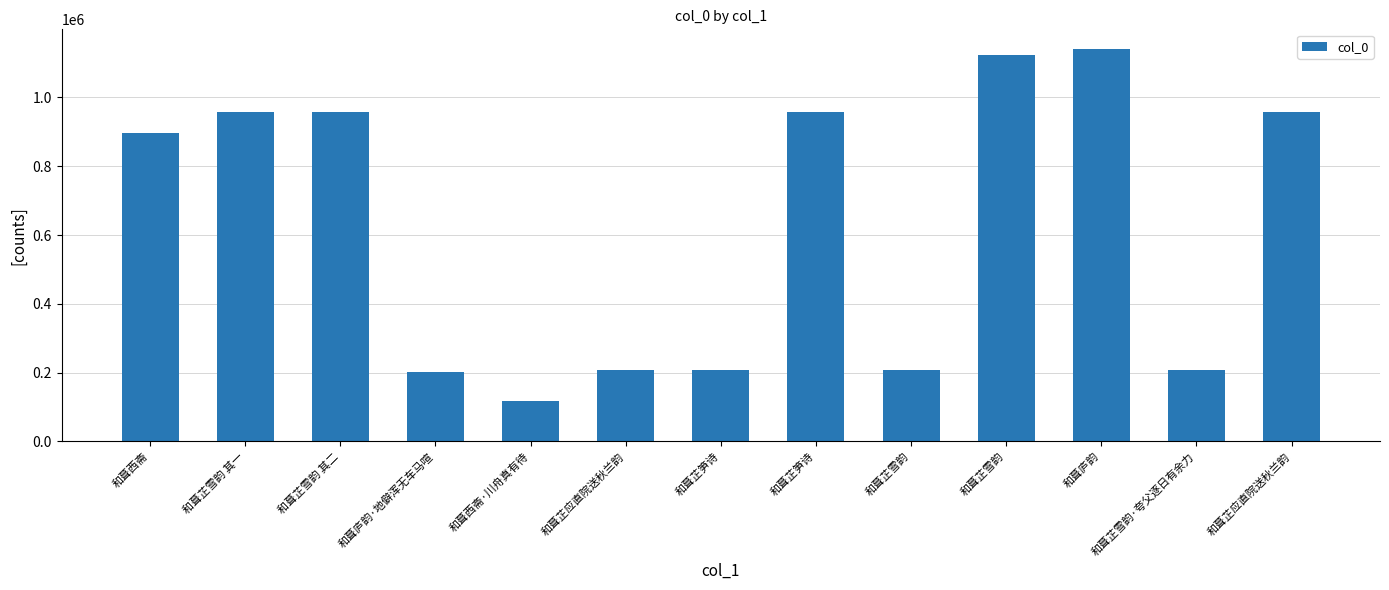

What is the change in value from 和葺芷笋诗 to 和葺庐韵?

+181922